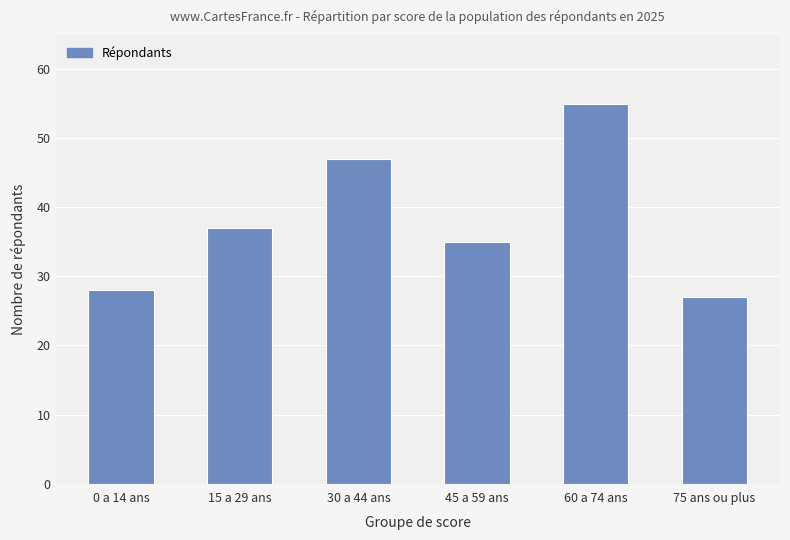

What is the minimum value shown in the chart?

27